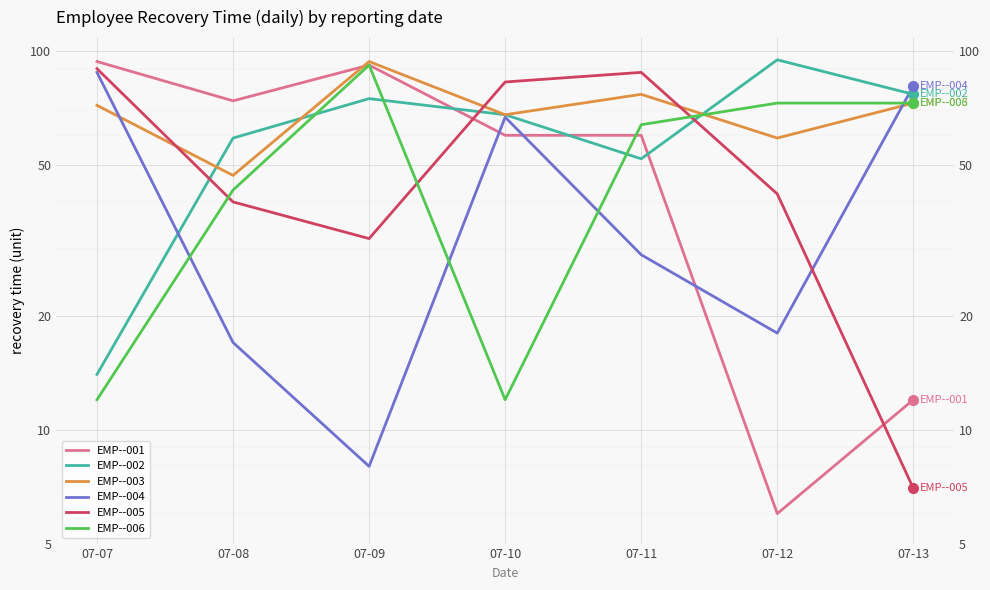

How many data points in EMP--003 are less than 72?

3